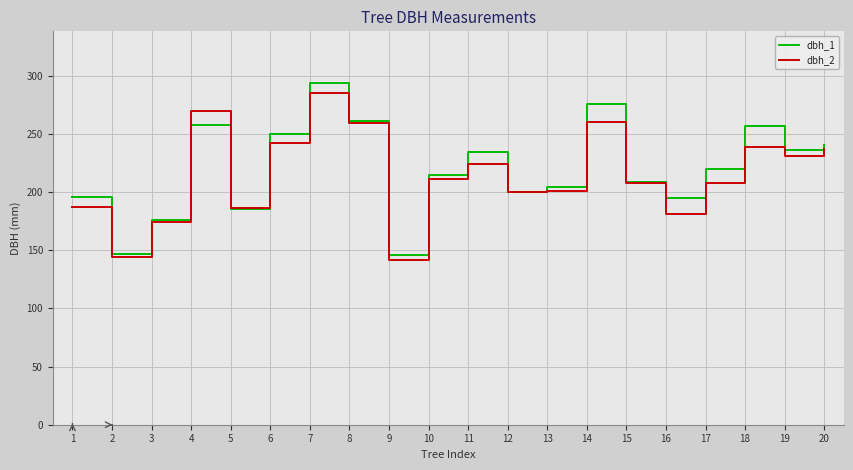

Which series changed the most between 5 and 15?

dbh_1